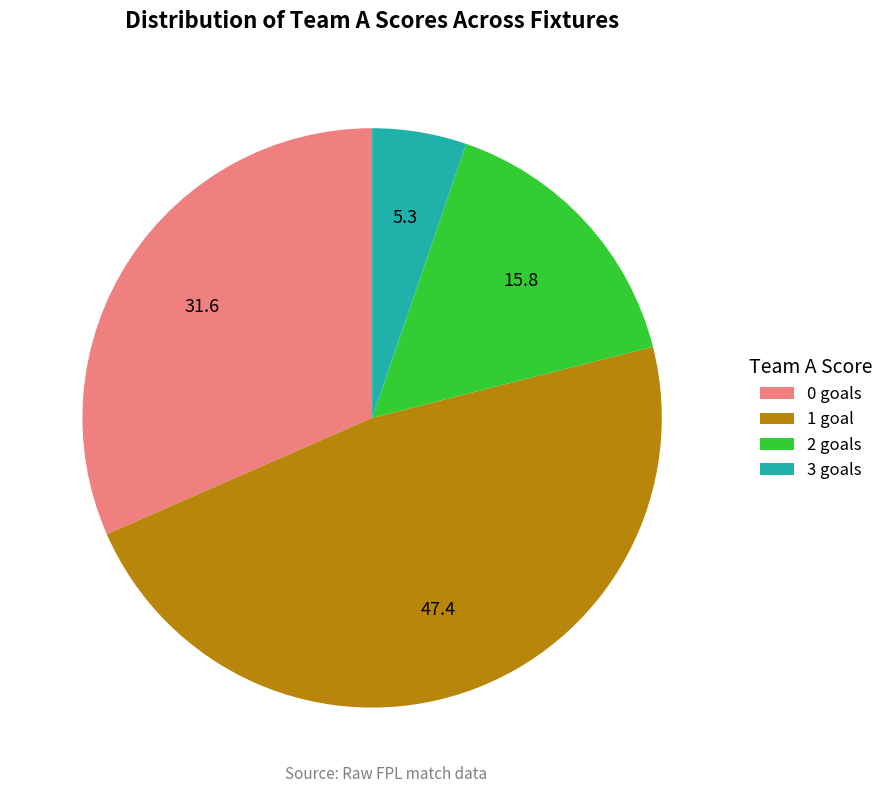

Is there a majority slice in this chart?

No